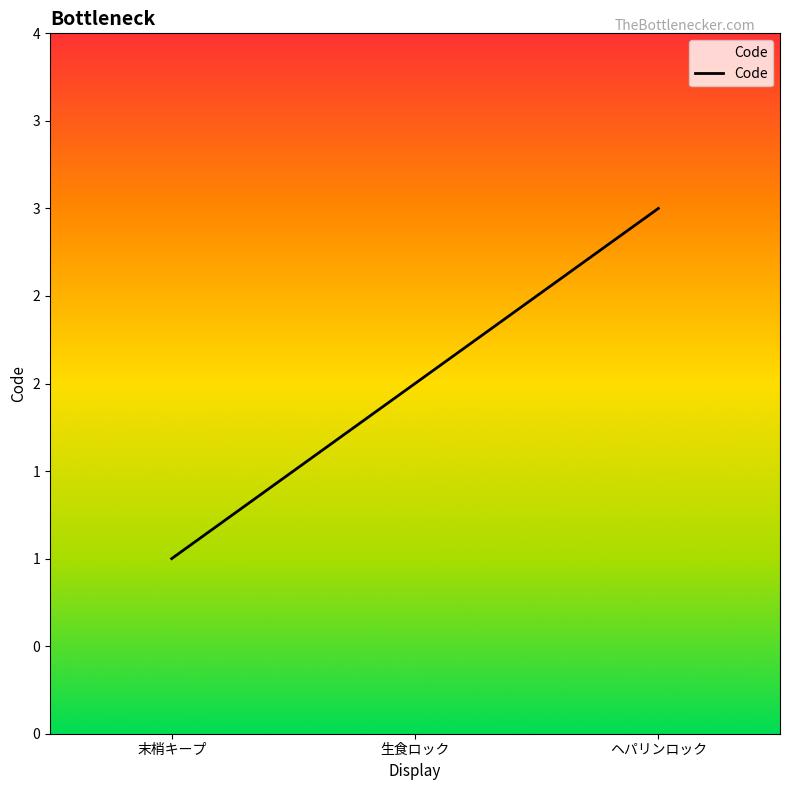

Does the chart have visible grid lines?

No